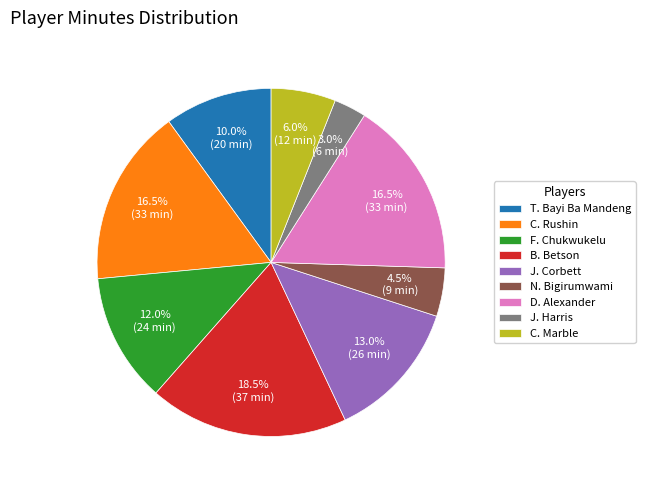

Which has a higher value, D. Alexander or C. Marble?

D. Alexander